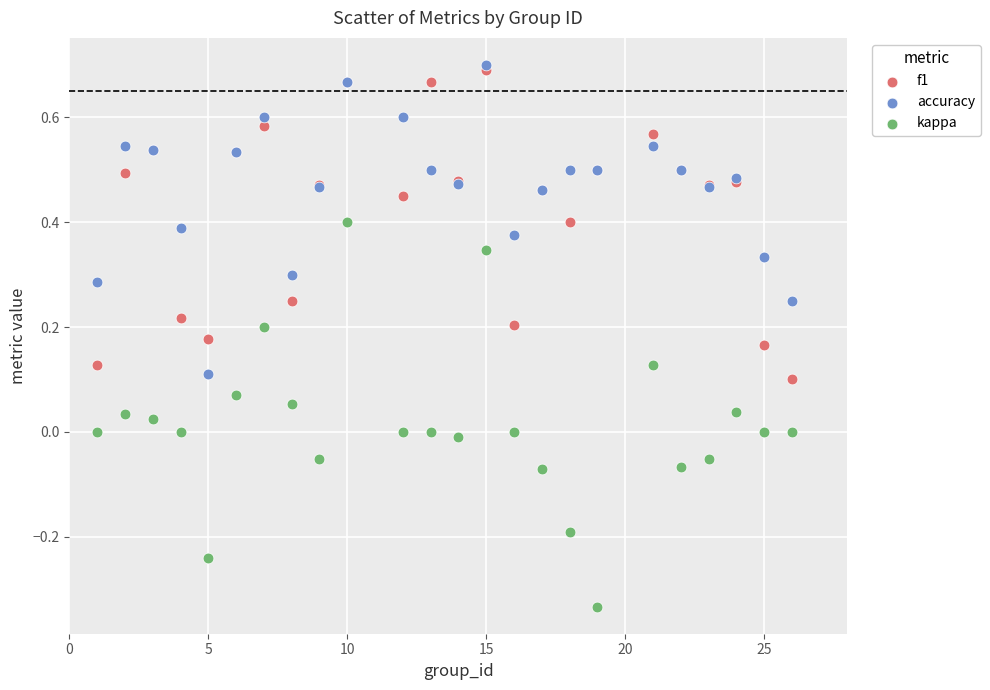

Which series has the largest Y range (max minus min)?

kappa